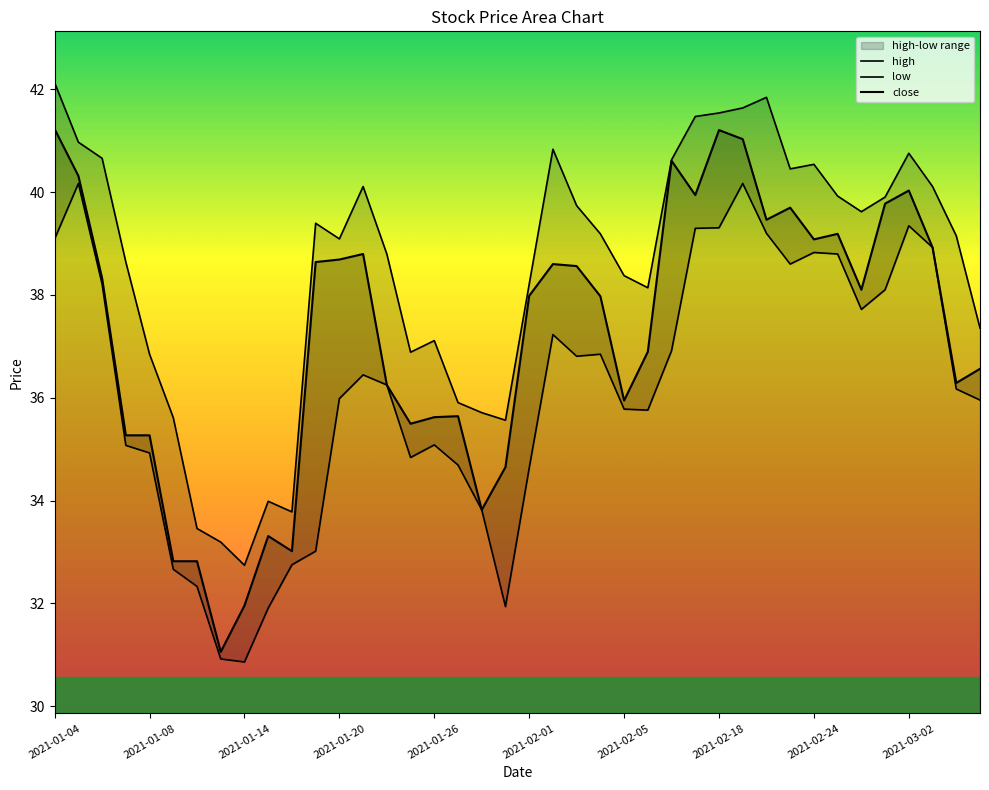

What is the value of the close point at the 30th from the left?

41.0